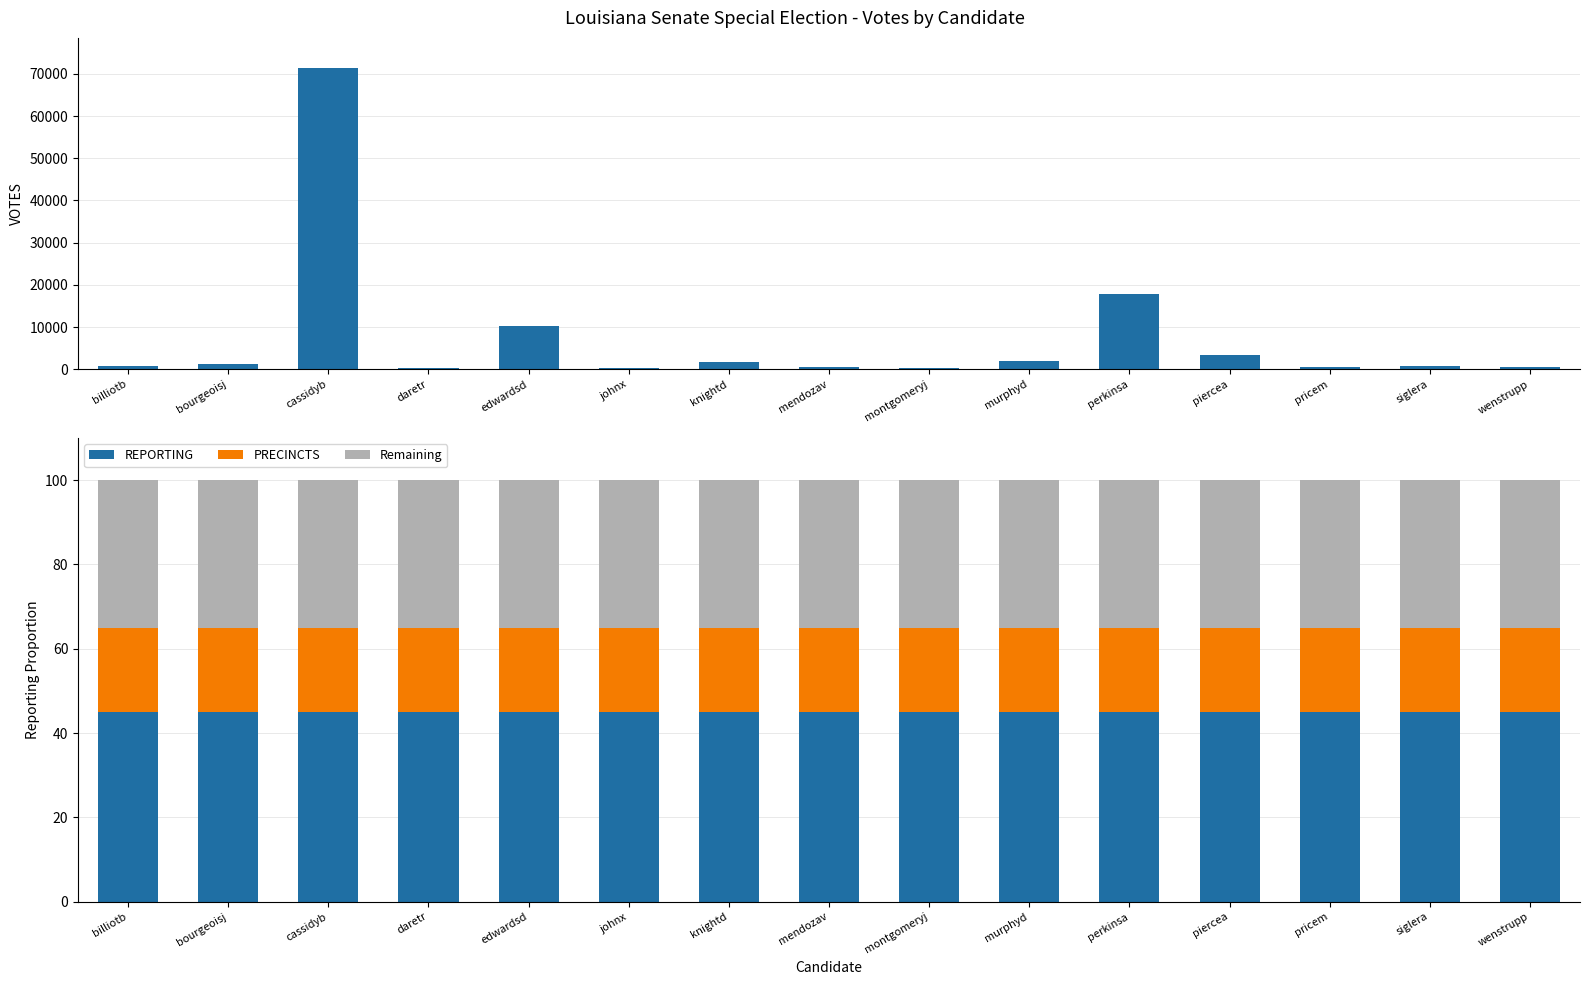

Reading left to right, transcribe all the data shown in this chart.

VOTES: billiotb=745	bourgeoisj=1161	cassidyb=71361	daretr=194	edwardsd=10267	johnx=271	knightd=1625	mendozav=436	montgomeryj=332	murphyd=2043	perkinsa=17762	piercea=3372	pricem=503	siglera=814	wenstrupp=619
REPORTING: billiotb=45	bourgeoisj=45	cassidyb=45	daretr=45	edwardsd=45	johnx=45	knightd=45	mendozav=45	montgomeryj=45	murphyd=45	perkinsa=45	piercea=45	pricem=45	siglera=45	wenstrupp=45
PRECINCTS: billiotb=20	bourgeoisj=20	cassidyb=20	daretr=20	edwardsd=20	johnx=20	knightd=20	mendozav=20	montgomeryj=20	murphyd=20	perkinsa=20	piercea=20	pricem=20	siglera=20	wenstrupp=20
Remaining: billiotb=35	bourgeoisj=35	cassidyb=35	daretr=35	edwardsd=35	johnx=35	knightd=35	mendozav=35	montgomeryj=35	murphyd=35	perkinsa=35	piercea=35	pricem=35	siglera=35	wenstrupp=35